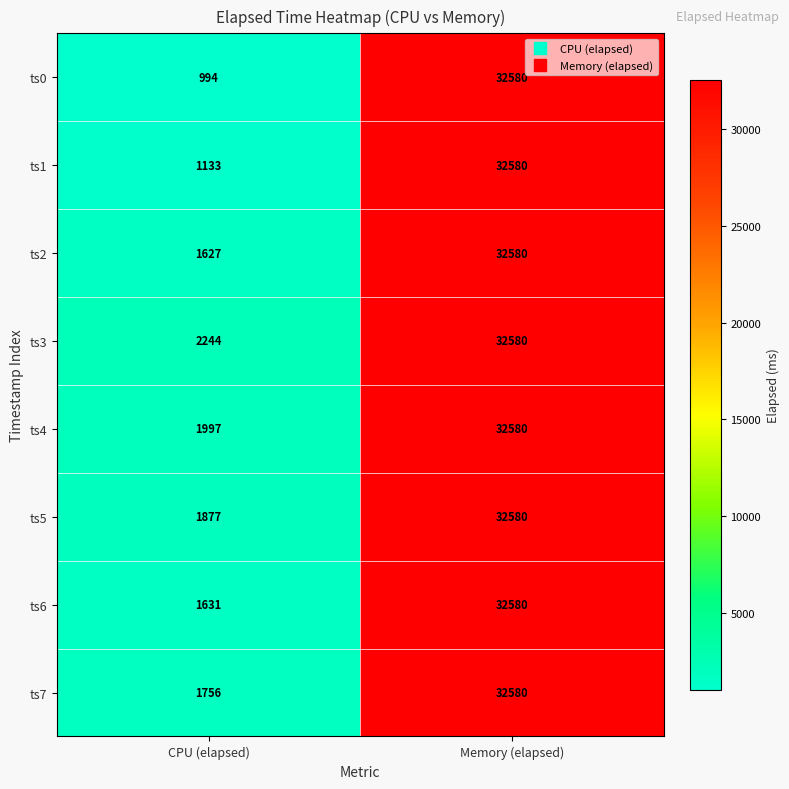

What is the greatest value displayed?

32580